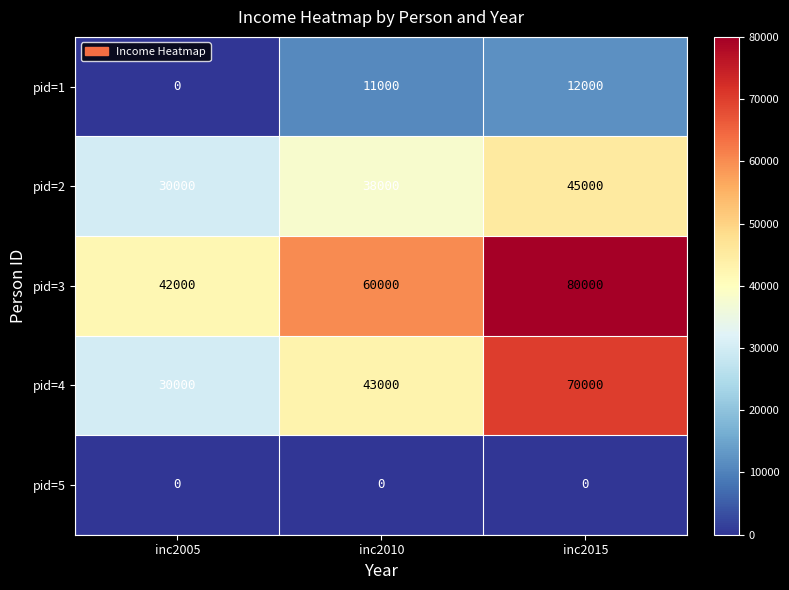

What is the average value of the pid=1 series?

7667